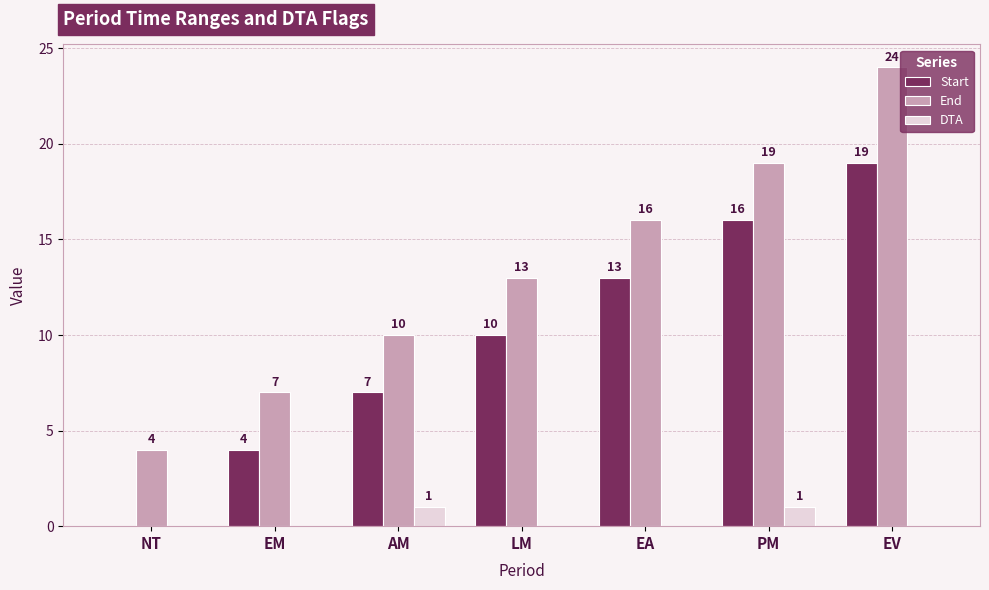

Is the value of Start at AM greater than the value of End at LM?

No